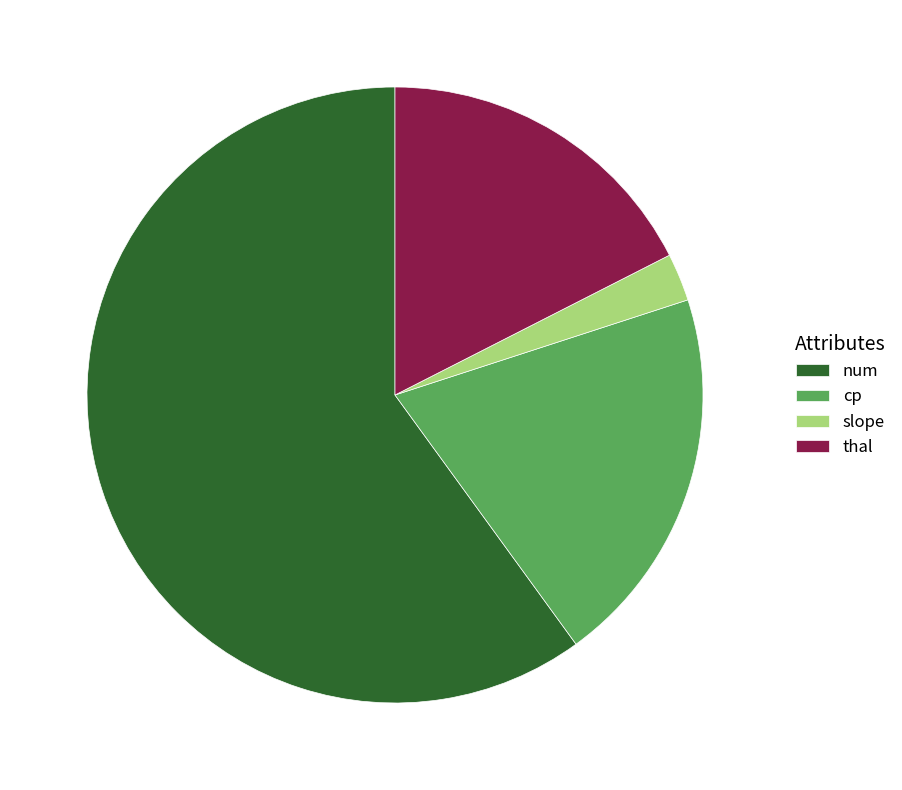

Combined, do slope and num account for over 50%?

Yes